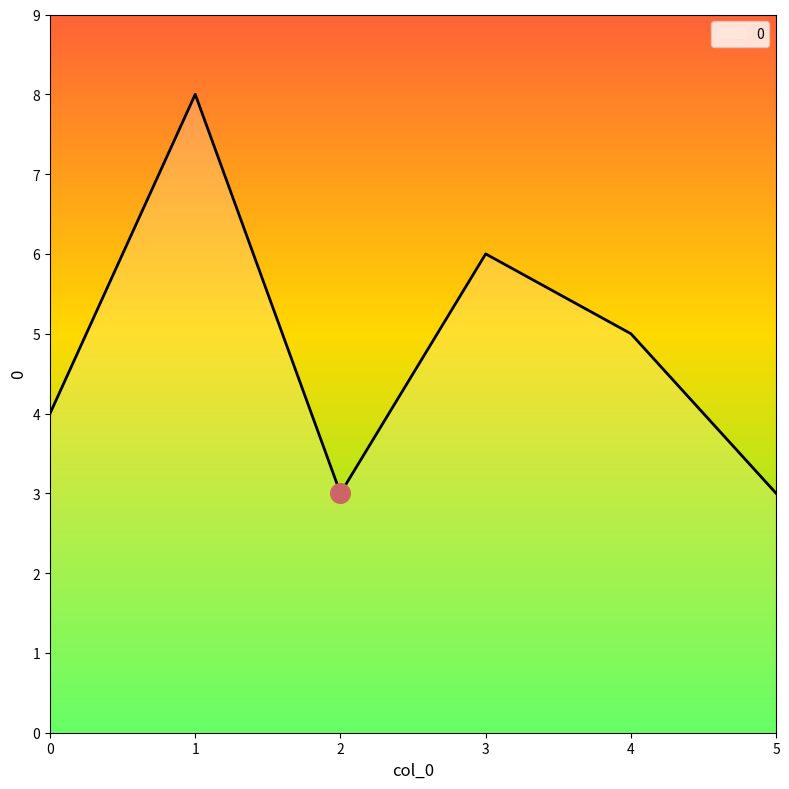

Between 5 and 3, which is larger?

3